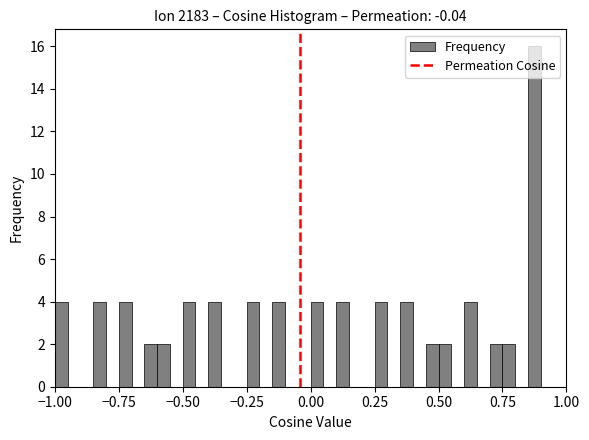

Read against the x-axis, roughly where is the centre of the tallest bar?

0.90